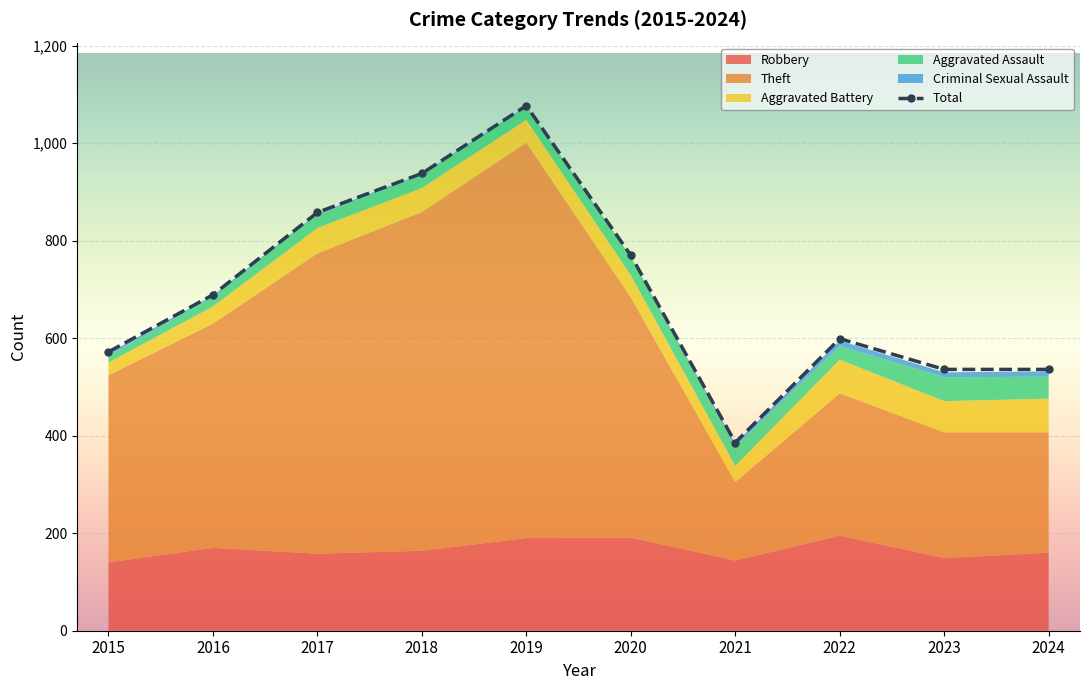

Is it true that Criminal Sexual Assault equals 3 at 2017?

True